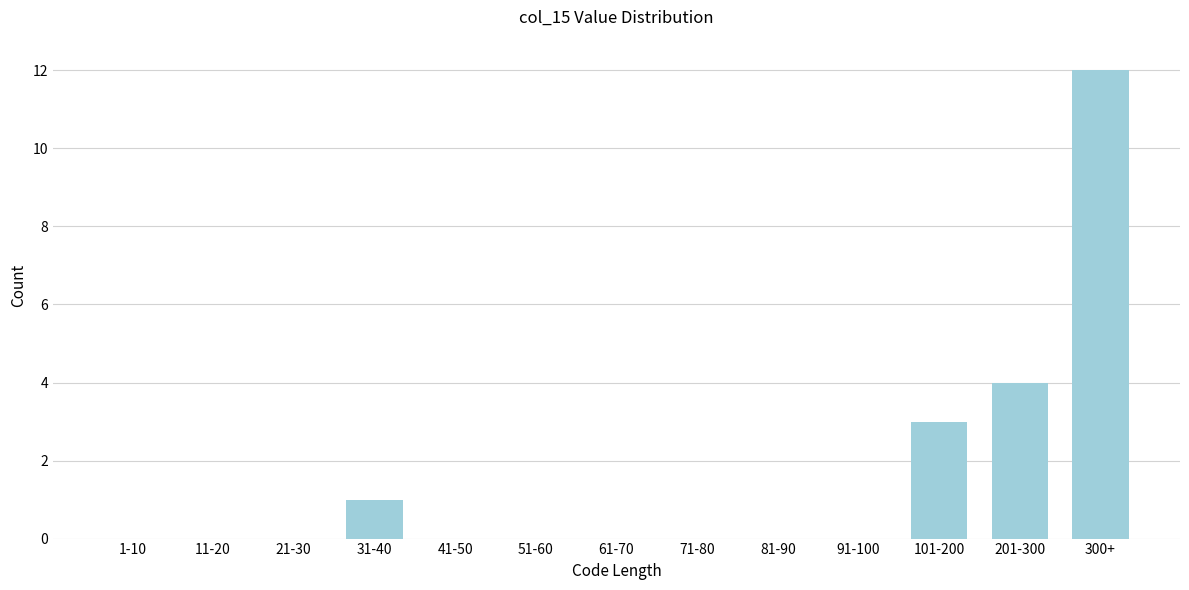

Reading left to right, list all the values displayed in this chart.

1-10=0	11-20=0	21-30=0	31-40=1	41-50=0	51-60=0	61-70=0	71-80=0	81-90=0	91-100=0	101-200=3	201-300=4	300+=12